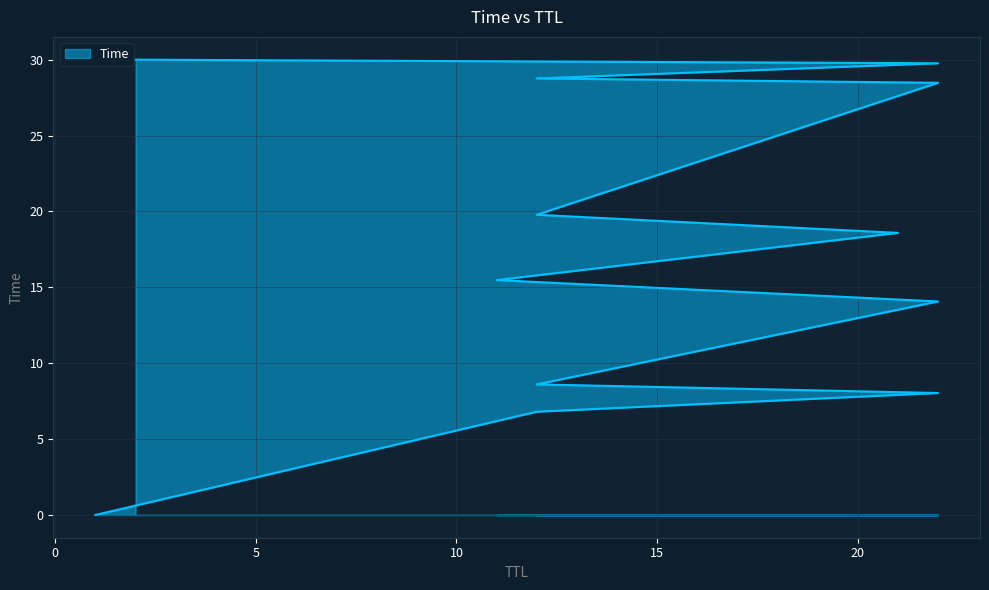

What is the difference between the maximum and minimum values?

30.0